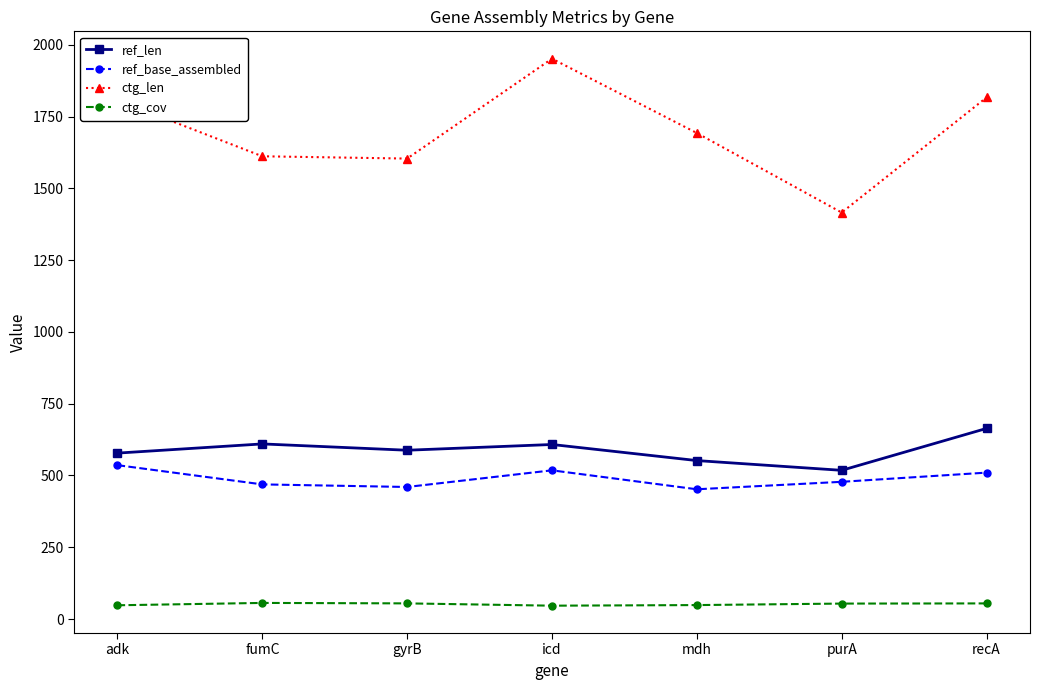

How many interior local valleys does the ref_len series have?

2